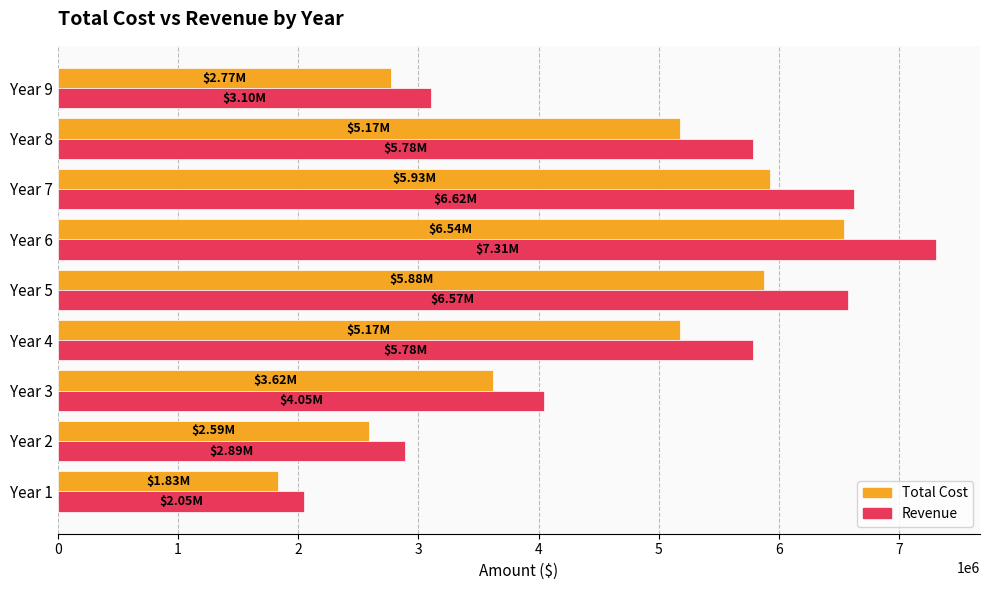

What is the spread (max minus min) of values at Year 8?

609461.2